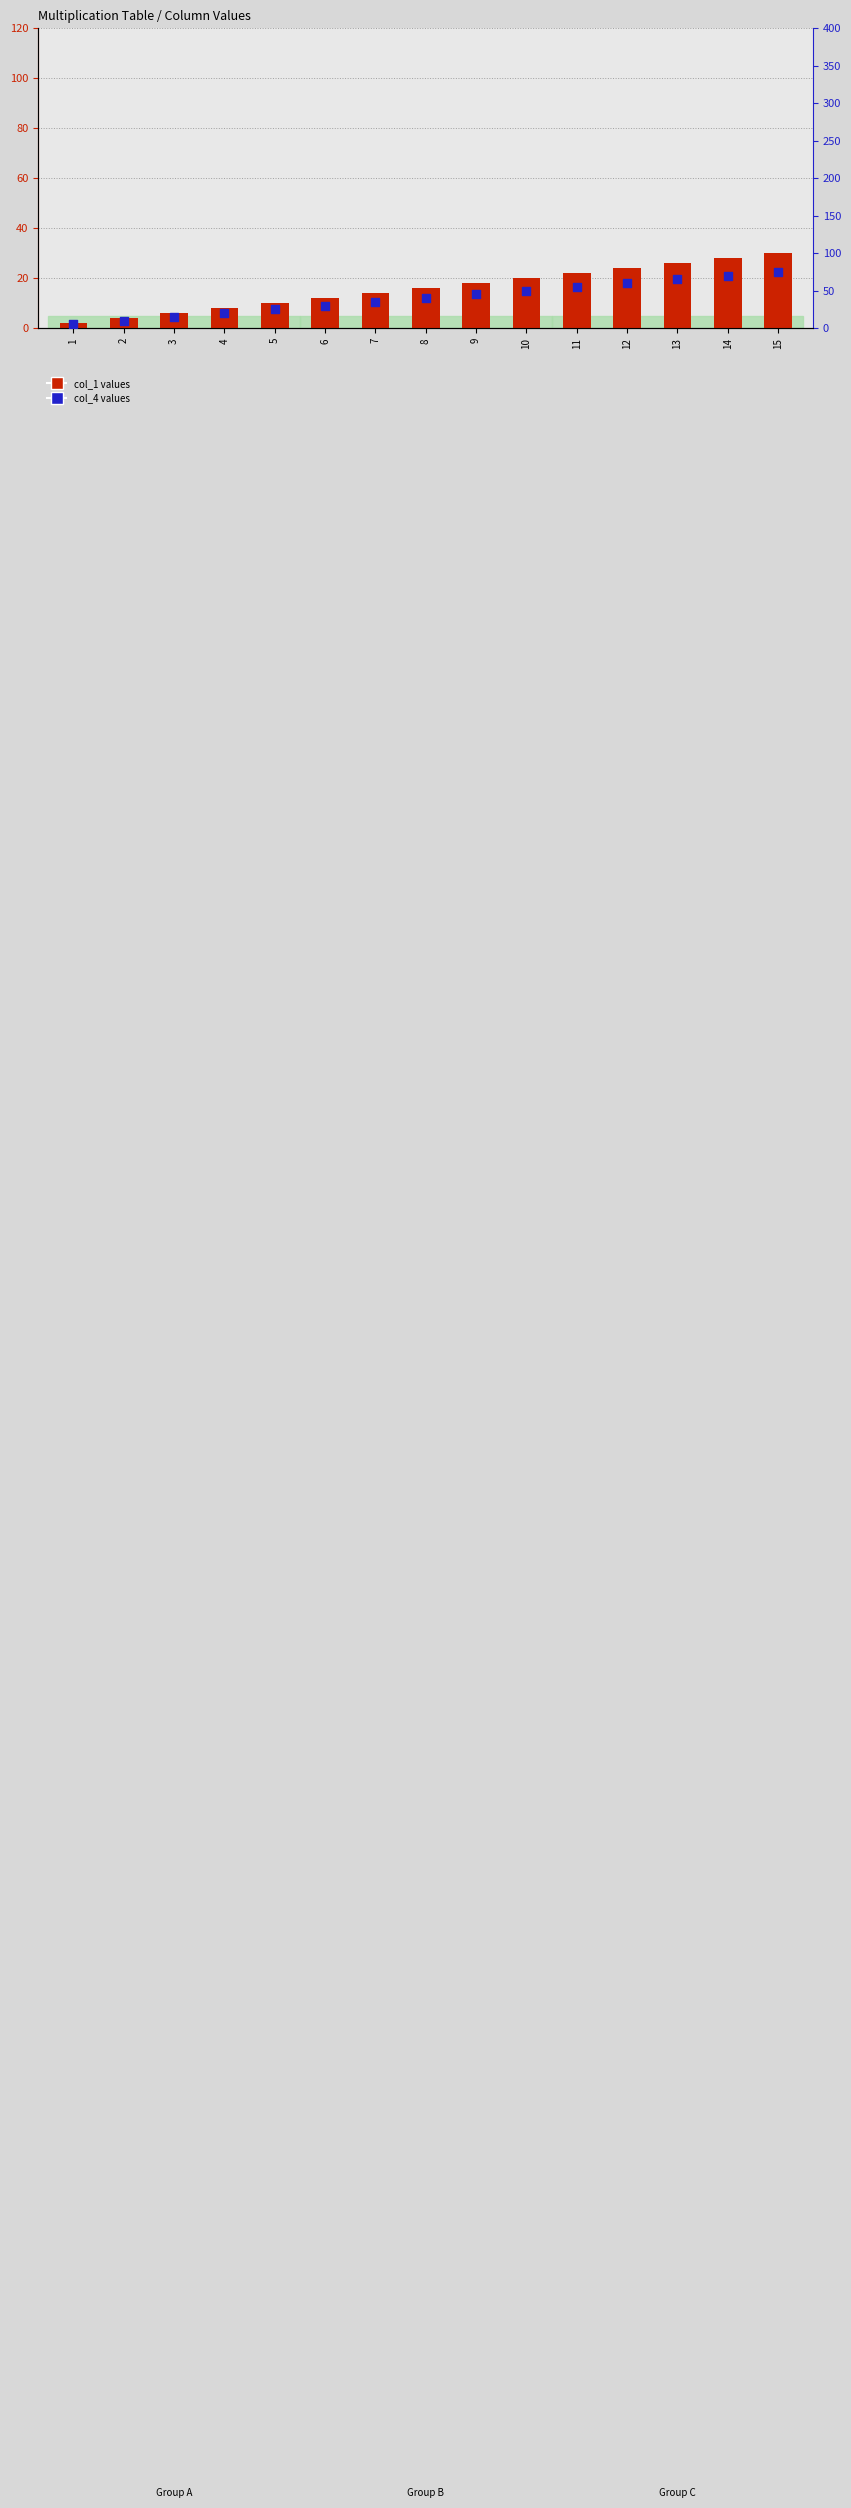

Which series contains the highest Y value?

col_4 values